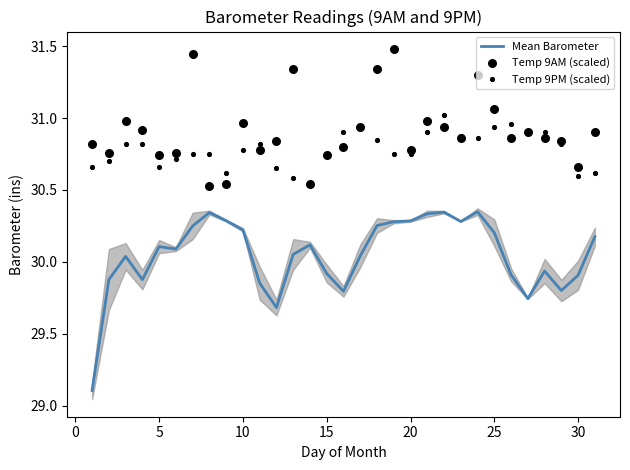

What are all the series names shown in the legend?

Mean Barometer, Temp 9AM (scaled), Temp 9PM (scaled)